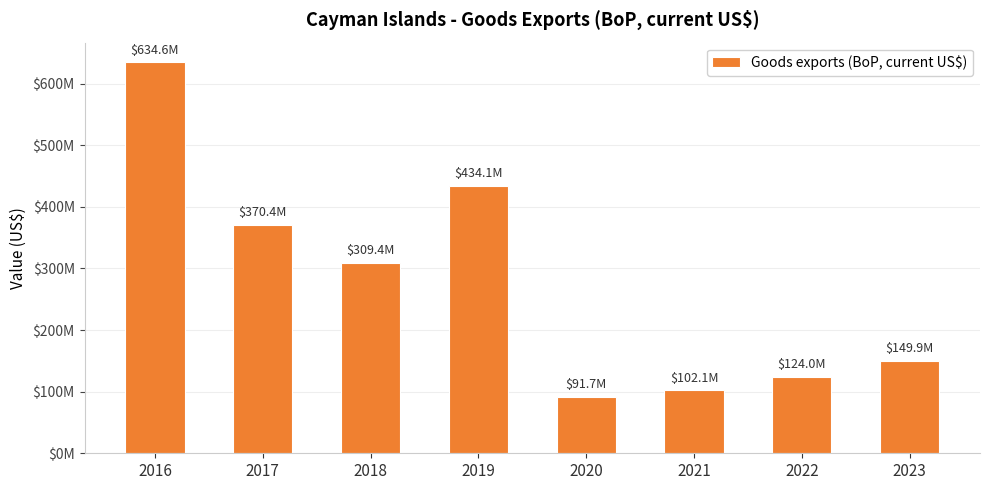

Are the bars horizontal?

No